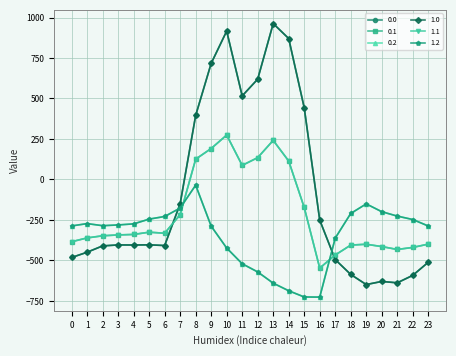

At which label does 1.1 first exceed -339?

5